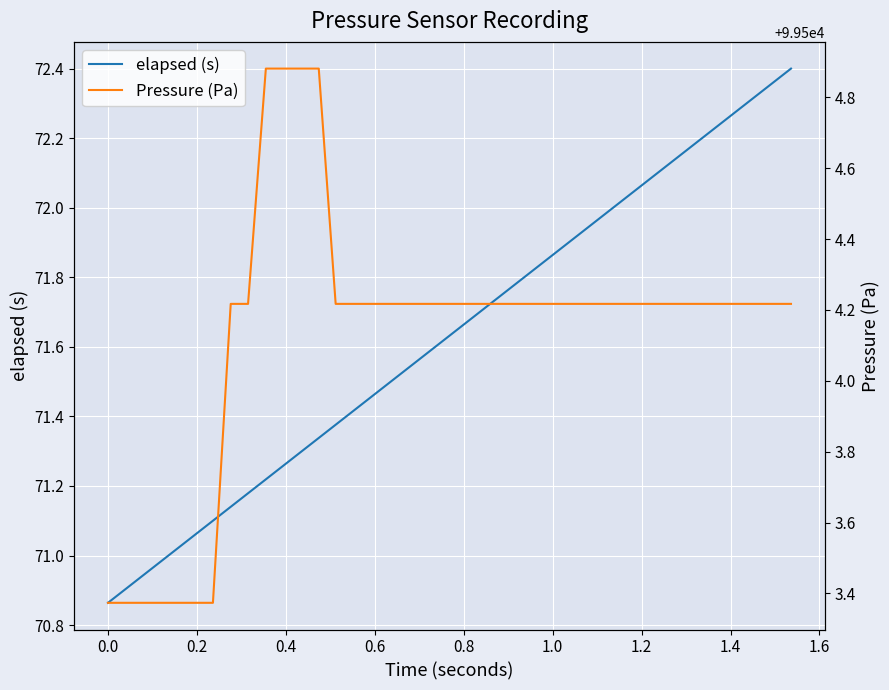

True or false: elapsed (s) and Pressure (Pa) cross at least once.

False